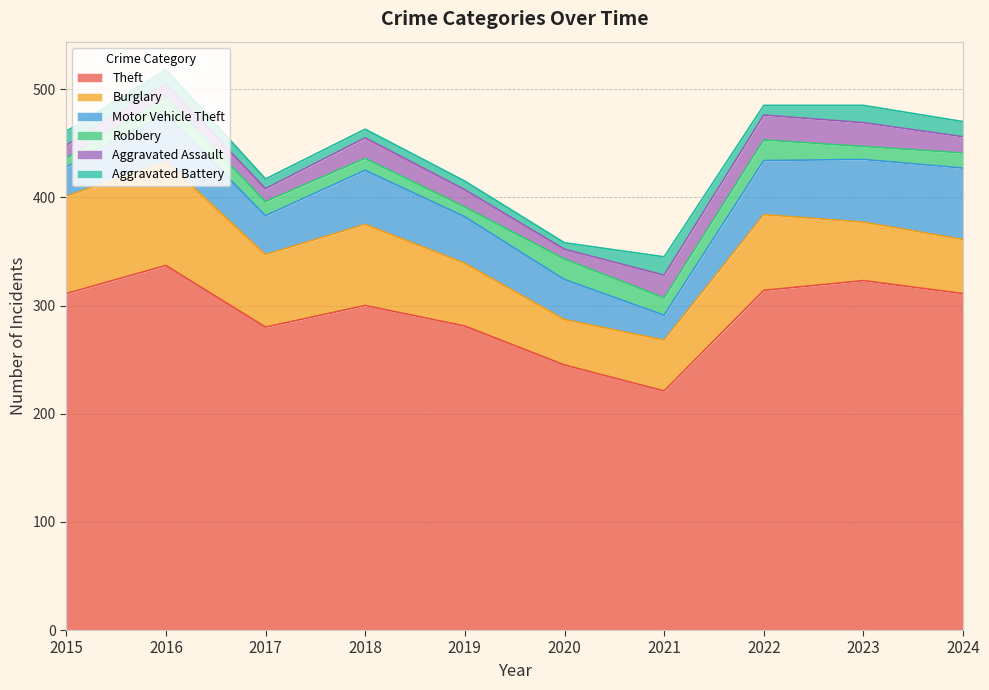

Which series has the largest total across all categories?

Theft